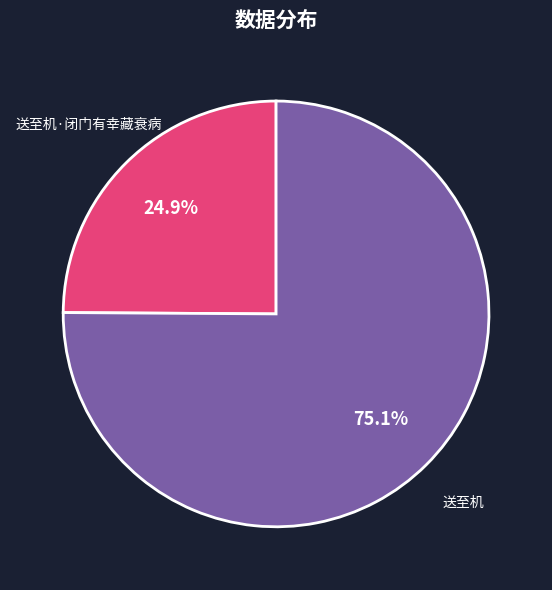

Which category has the biggest portion of the pie?

送至机